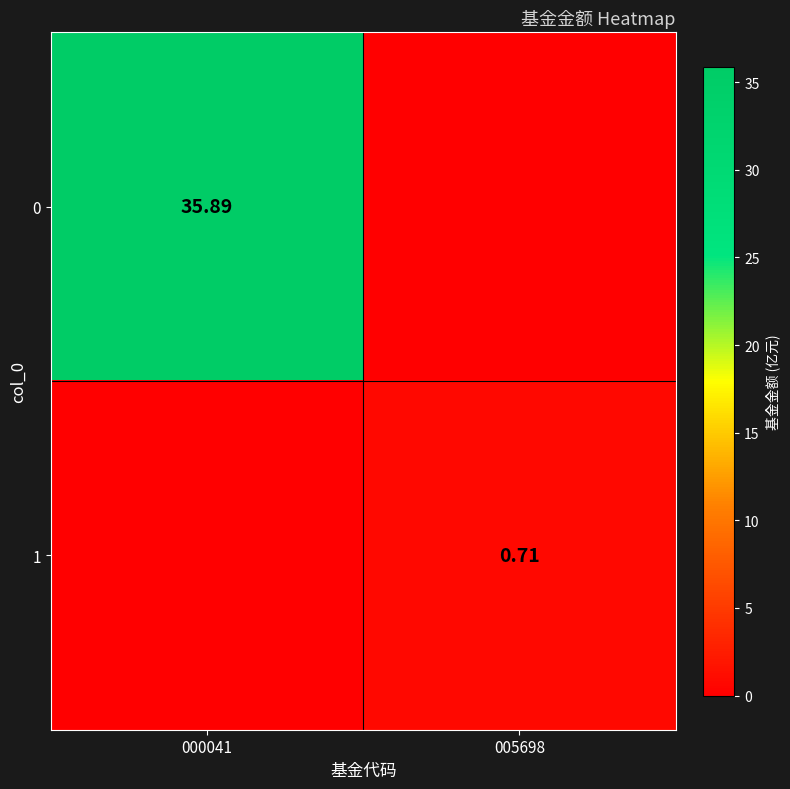

At which label does 0 reach its peak?

000041